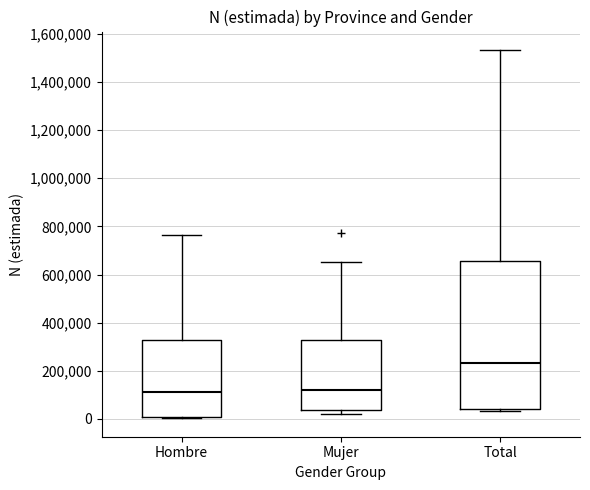

Where does the median line of the box for Mujer sit on the y-axis? The values are not printed on the chart, so give them approximately, as read against the axis.

120000